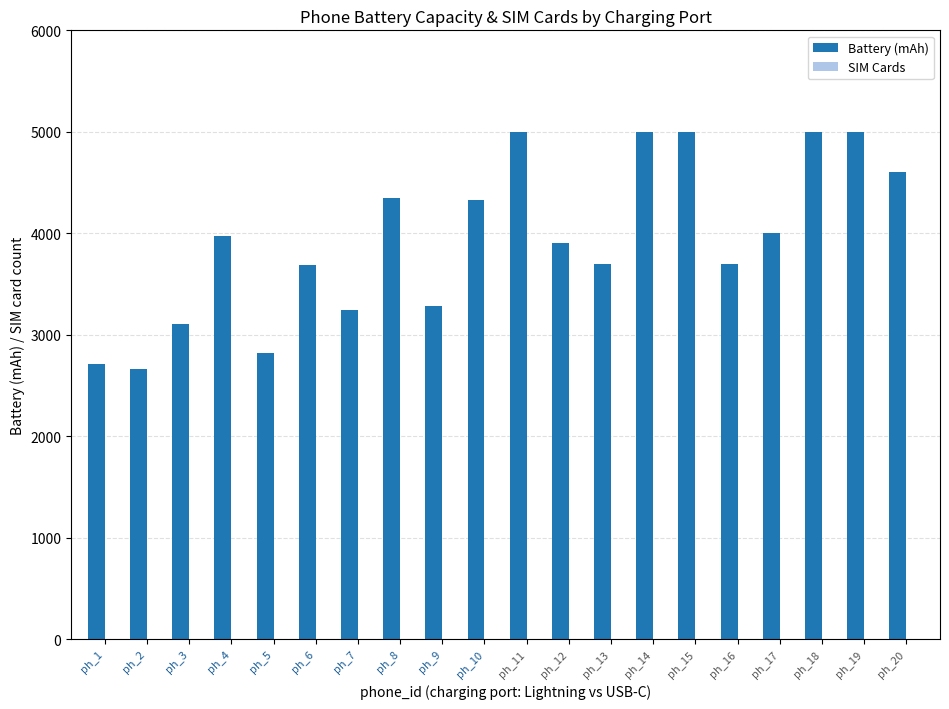

Which series has the largest total across all categories?

Battery (mAh)